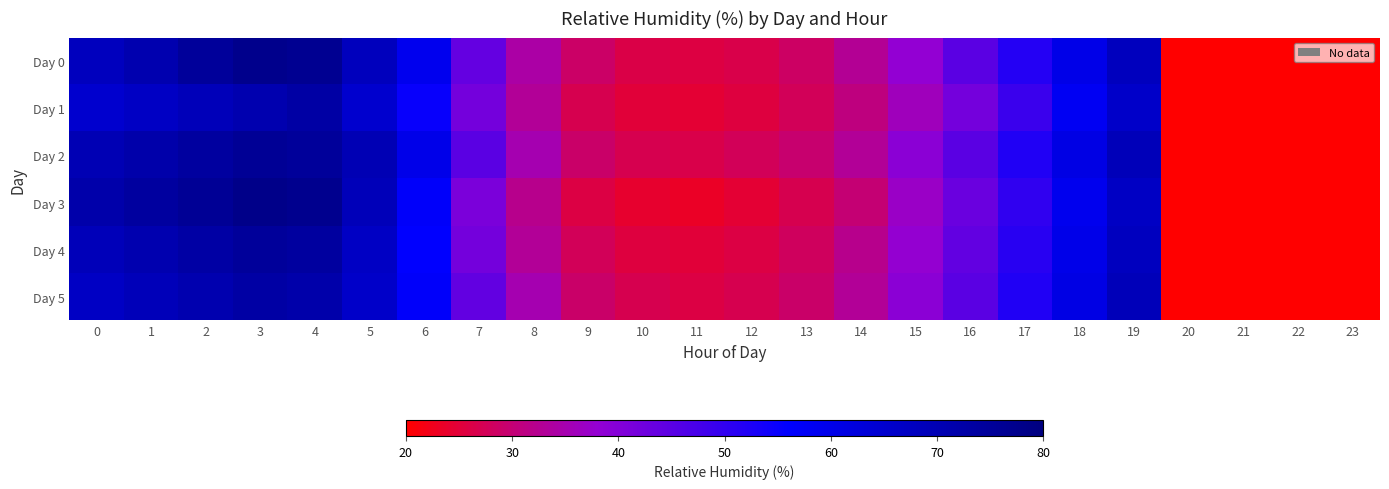

Rank the series at 20 from highest to lowest value.

Day 0, Day 1, Day 2, Day 3, Day 4, Day 5